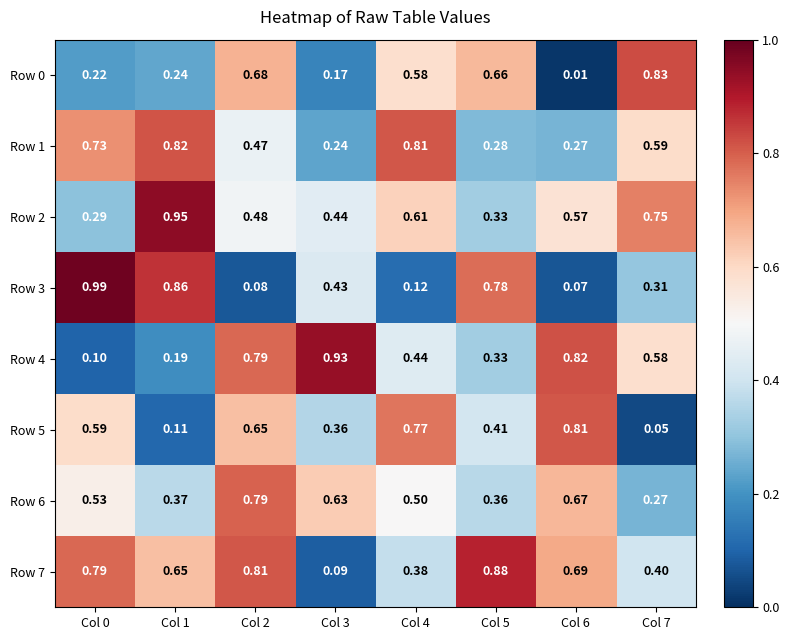

Is the value of Row 5 at Col 0 greater than the value of Row 6 at Col 5?

Yes